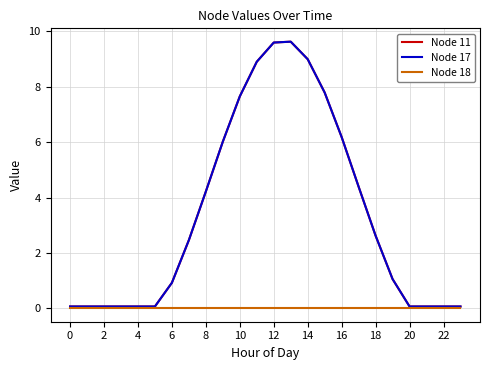

True or false: Node 18 and Node 11 cross at least once.

False